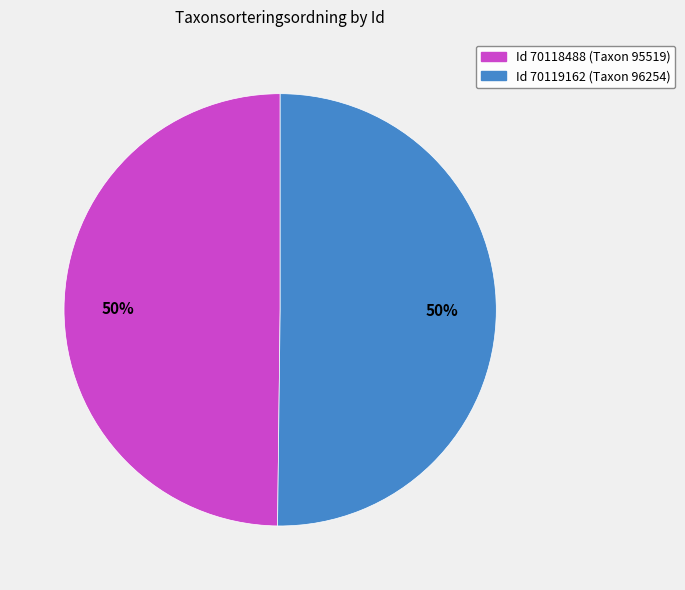

How many slices are in this pie chart?

2